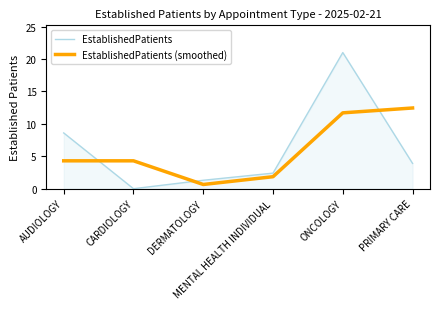

True or false: EstablishedPatients and EstablishedPatients (smoothed) cross at least once.

True